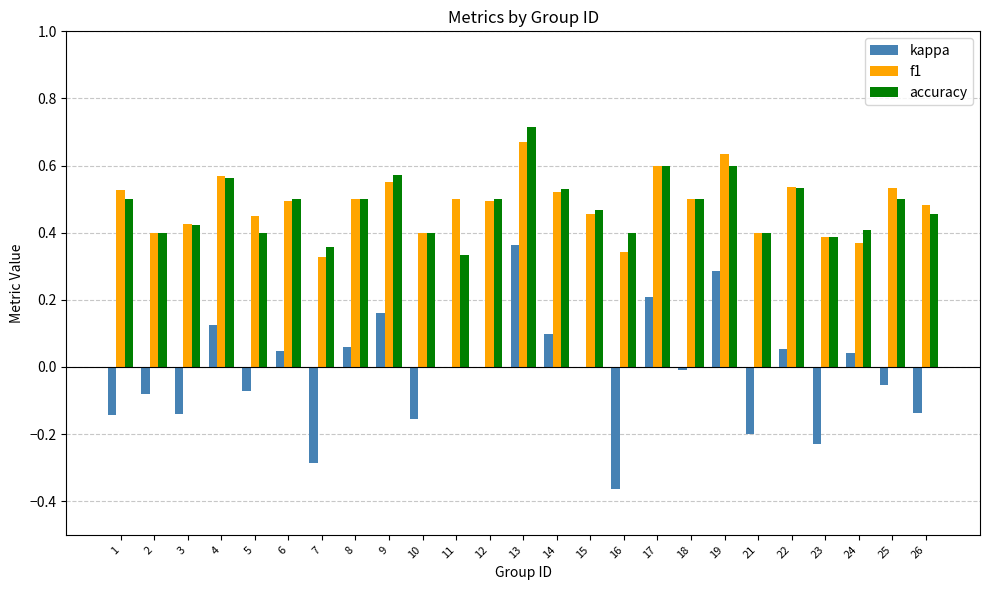

Is the value of f1 at 17 greater than the value of kappa at 8?

Yes